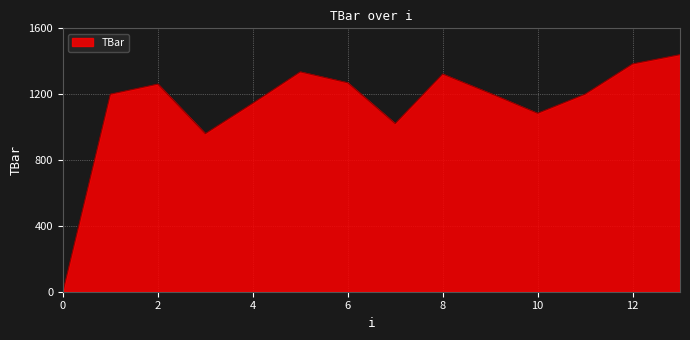

What is the difference between the maximum and minimum values?

1440.0